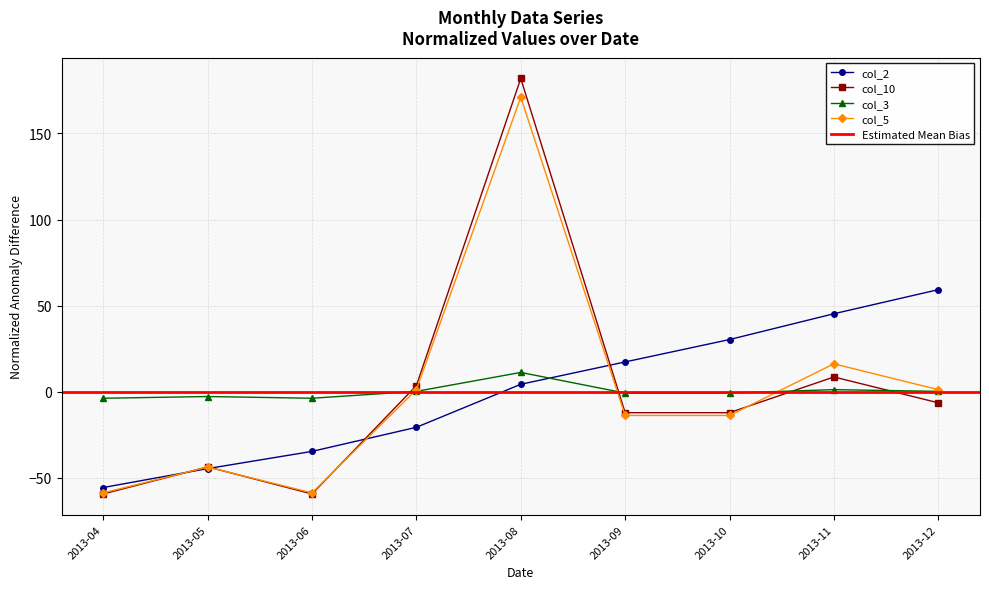

Is it true that col_3 equals -3.9 at 2013-06?

True